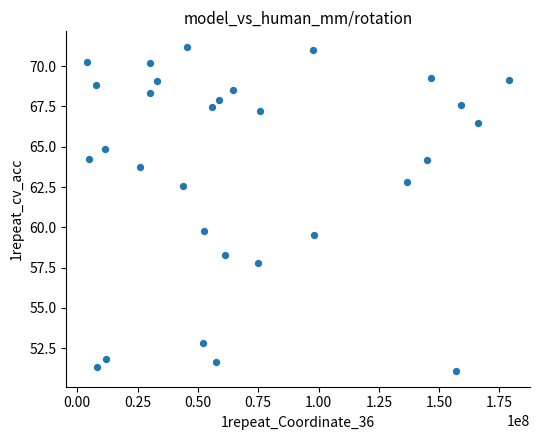

What is the range of X values (max minus min)?

174696925.0